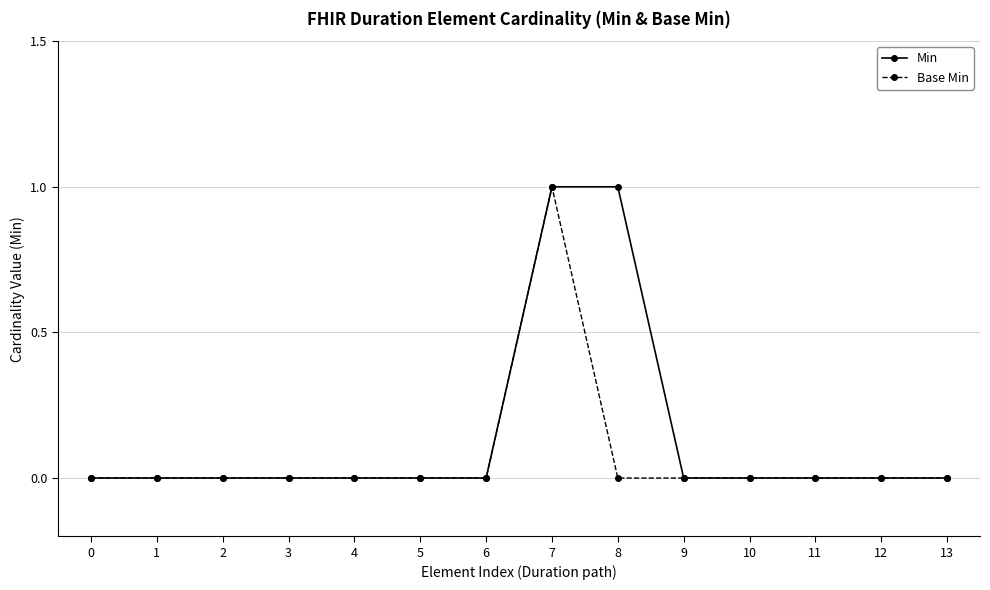

Is it true that Base Min equals 0 at 8?

True